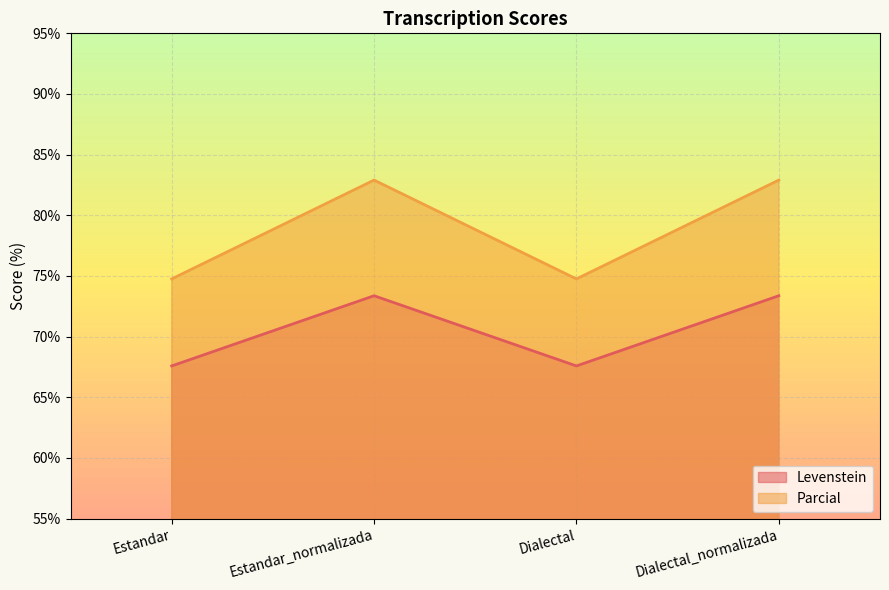

Reading right to left, list all the values displayed in this chart.

Levenstein: 73.4	67.6	73.4	67.6
Parcial: 82.9	74.8	82.9	74.8